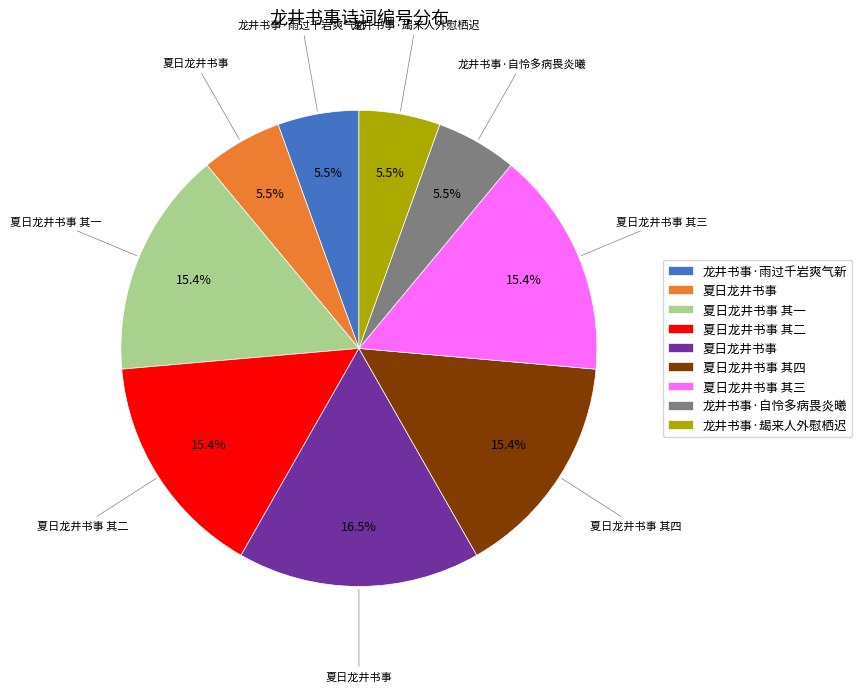

Does any single category account for the majority?

No